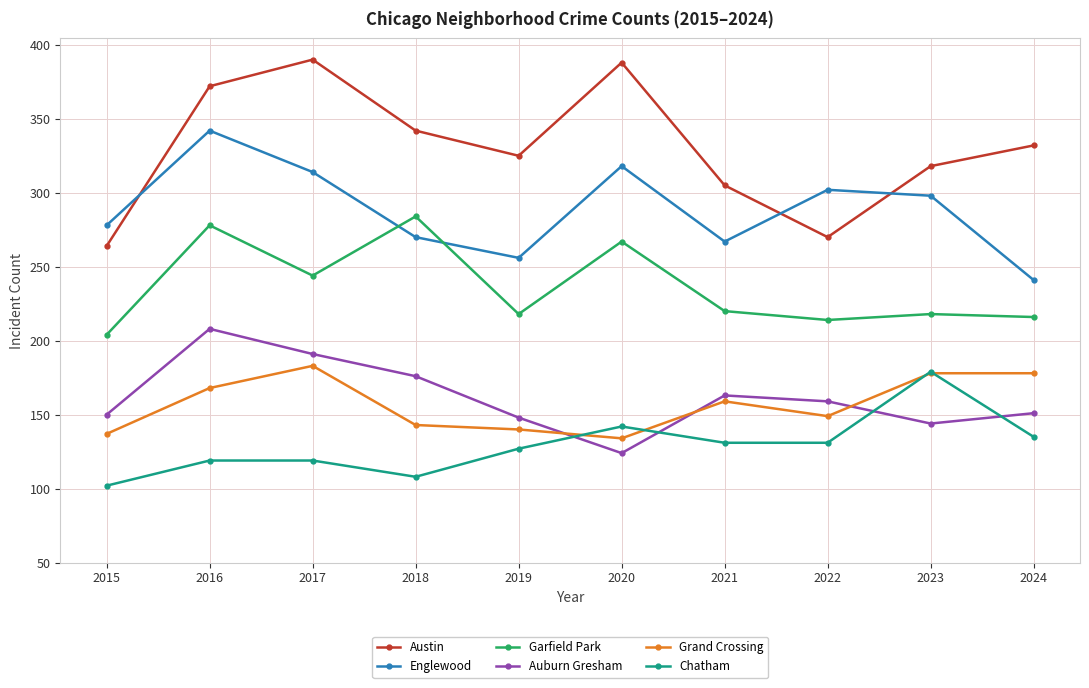

Is it true that Garfield Park equals 128 at 2015?

False